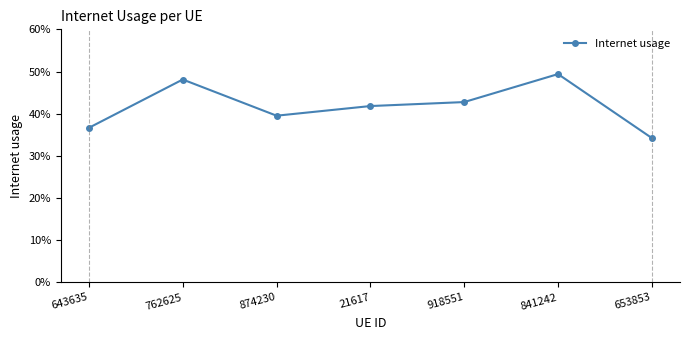

Is this an area chart (filled region under the line)?

No